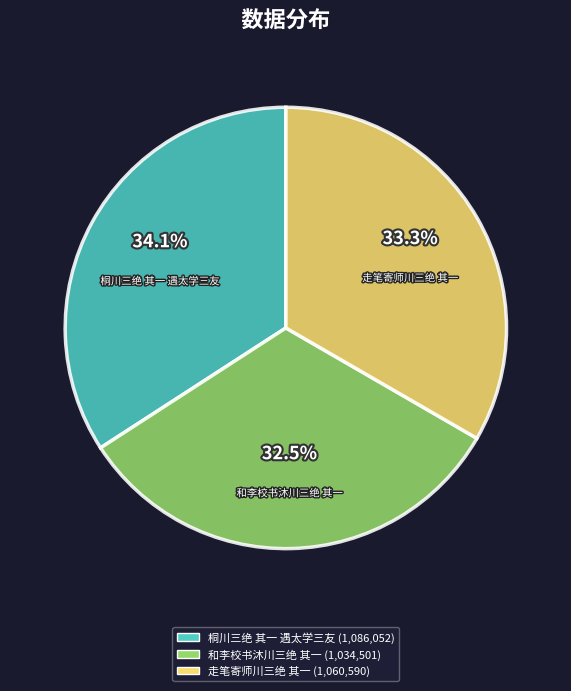

Does any single category account for the majority?

No